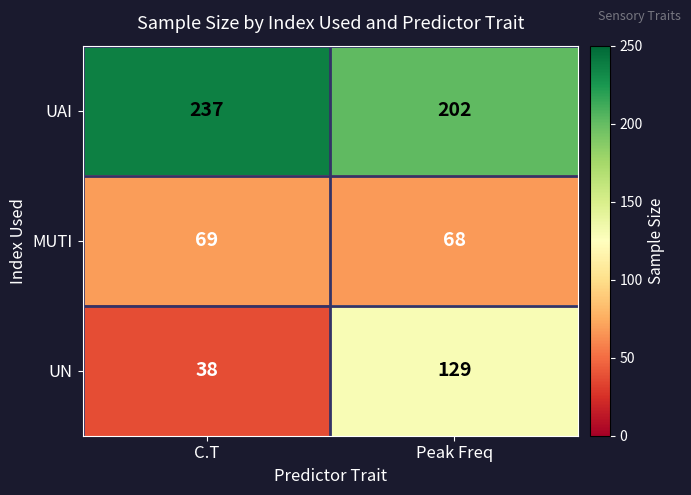

Reading left to right, extract all data points from this chart.

UAI: 237	202
MUTI: 69	68
UN: 38	129